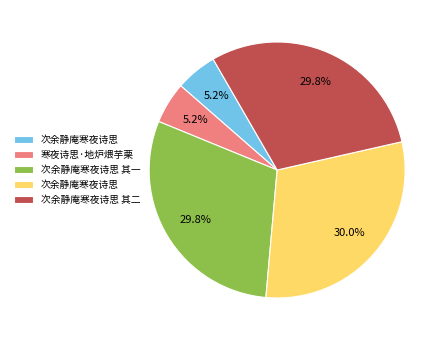

Is there a majority slice in this chart?

No